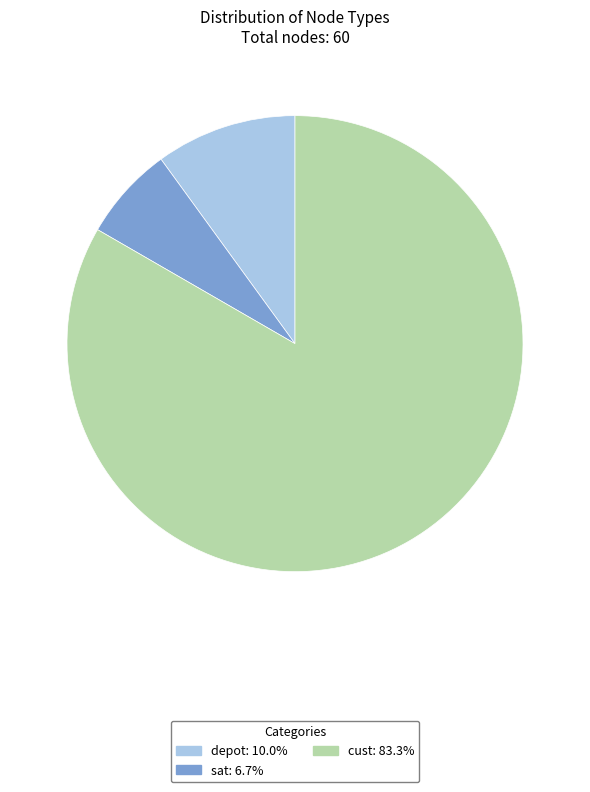

Is the sum of sat and cust greater than half?

Yes